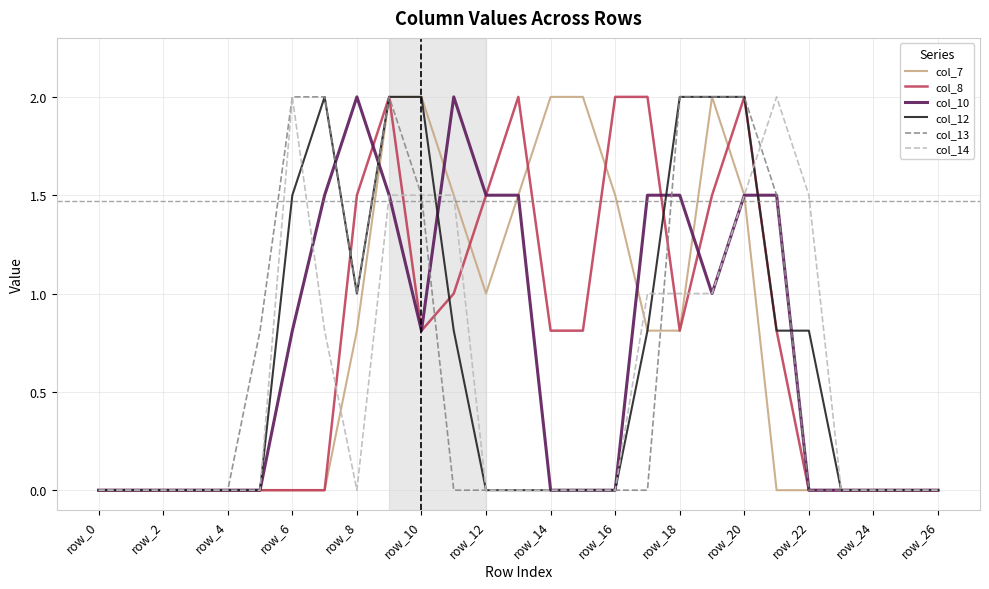

What is the maximum value for col_12?

2.0